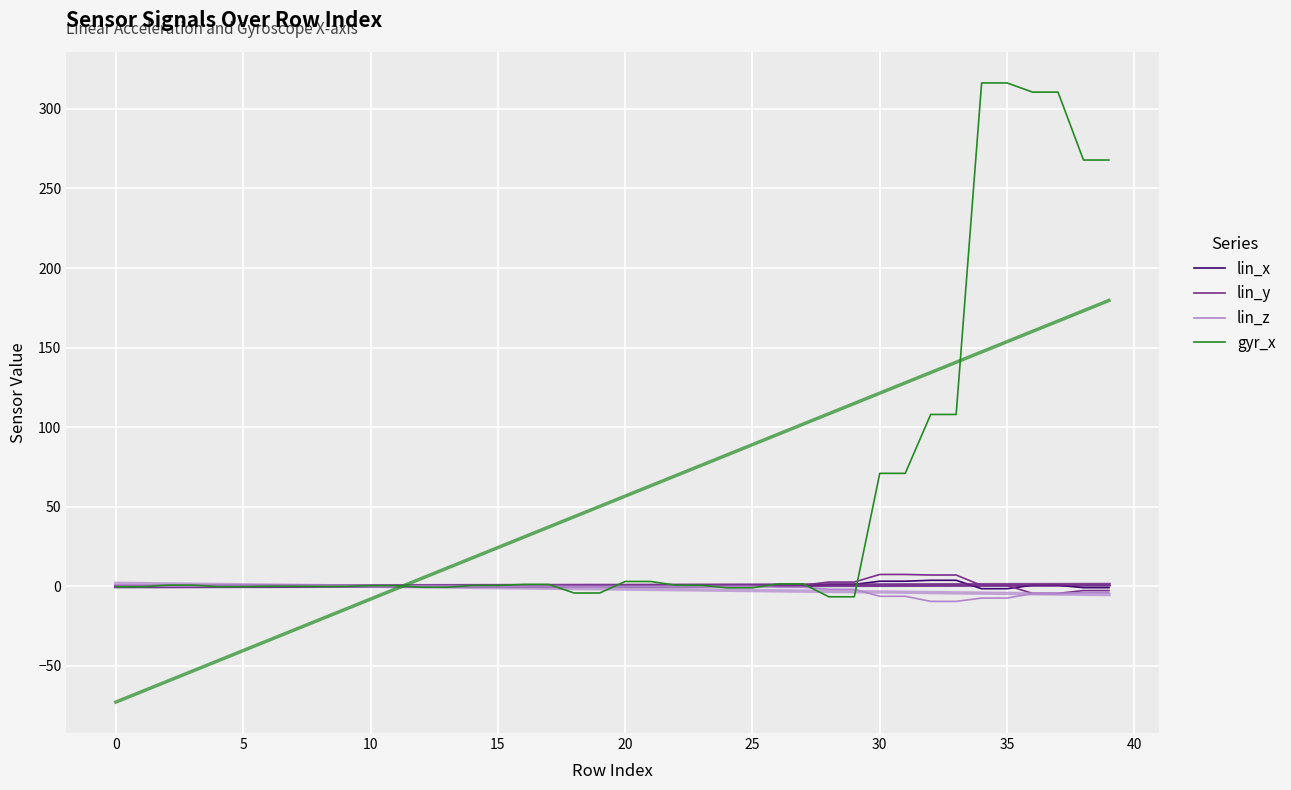

What is the difference between the lin_x values at 5 and 31?

3.2